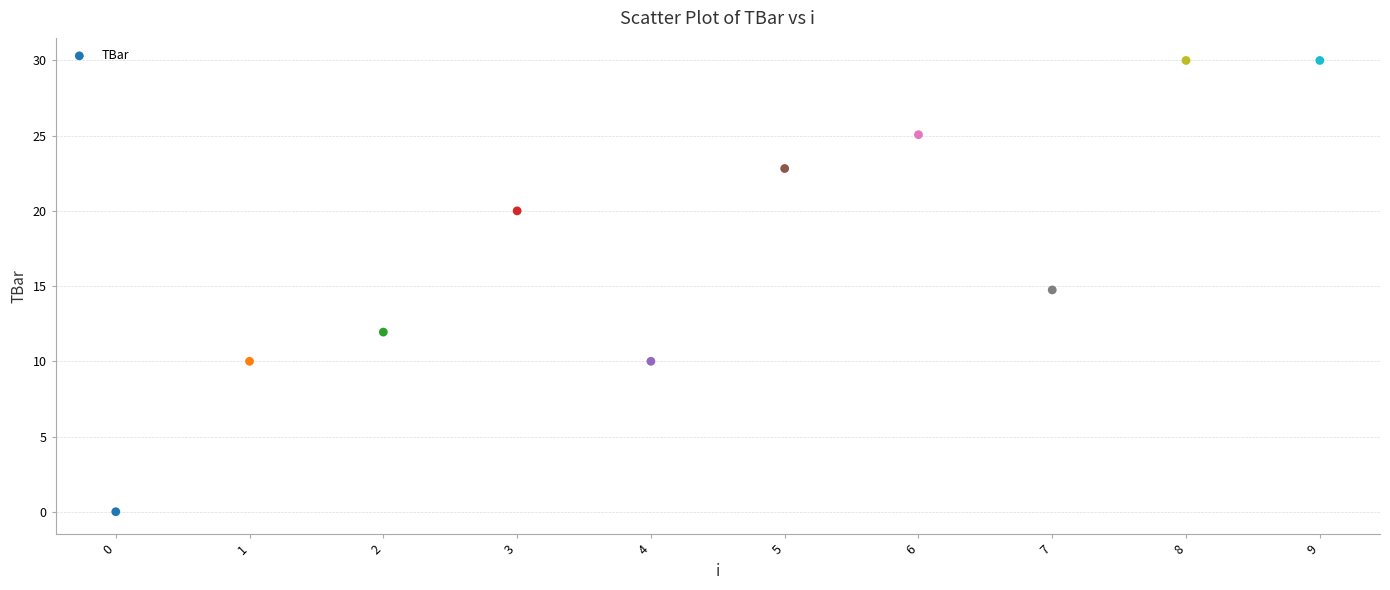

What is the average Y value?

17.5